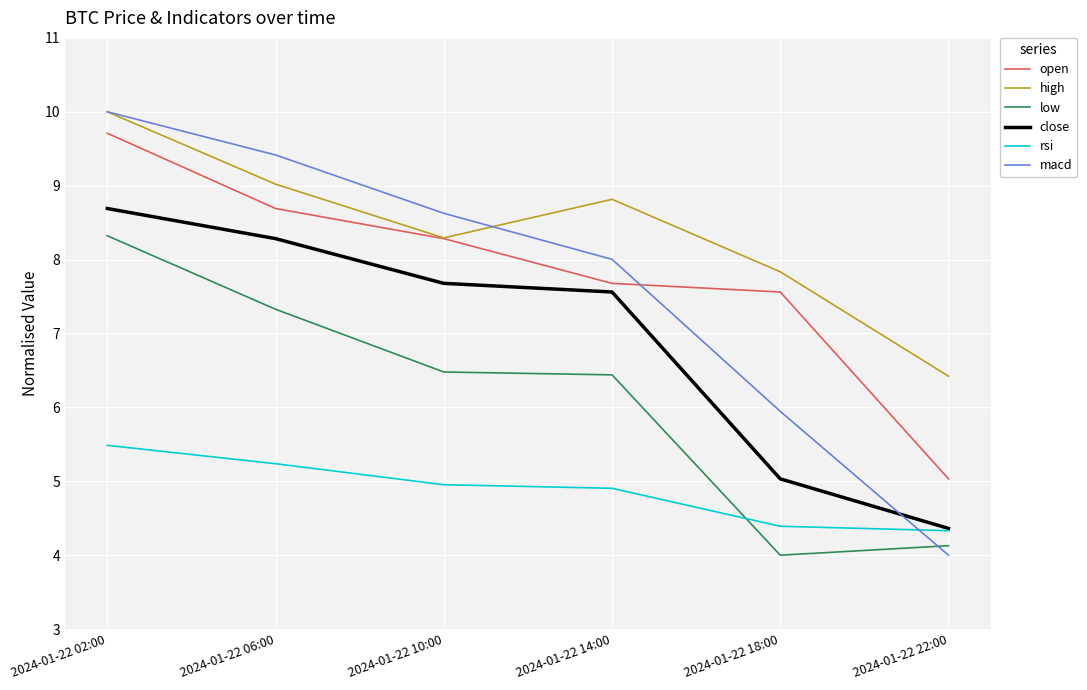

At which label is high closest to 8?

2024-01-22 18:00